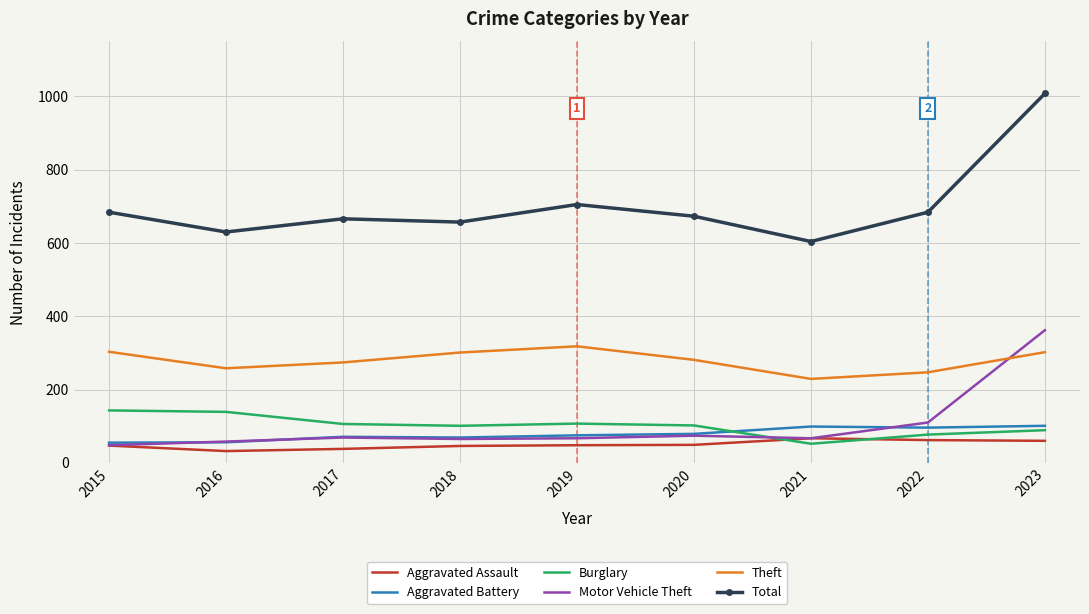

True or false: Aggravated Battery and Total cross at least once.

False